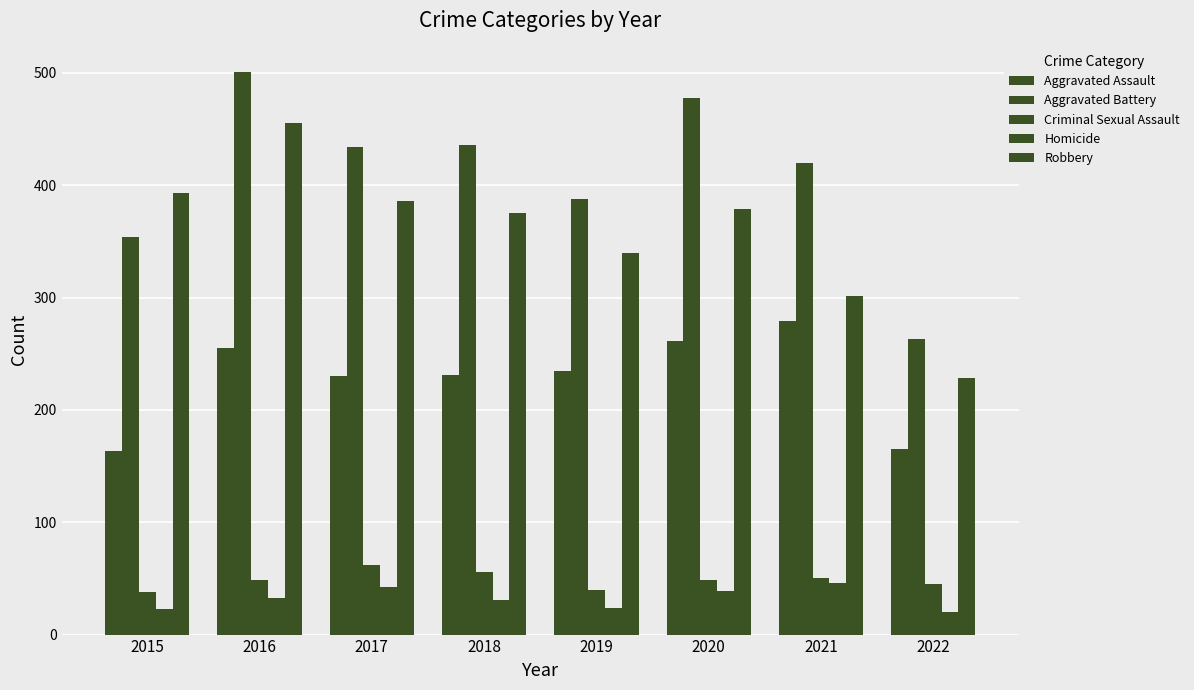

What is the difference between the maximum and minimum values in the Aggravated Assault series?

116